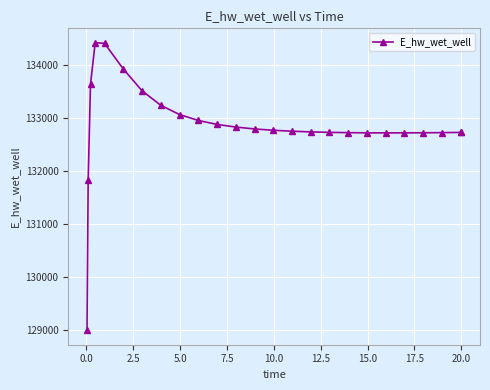

What is the difference between the maximum and minimum values?

5422.3